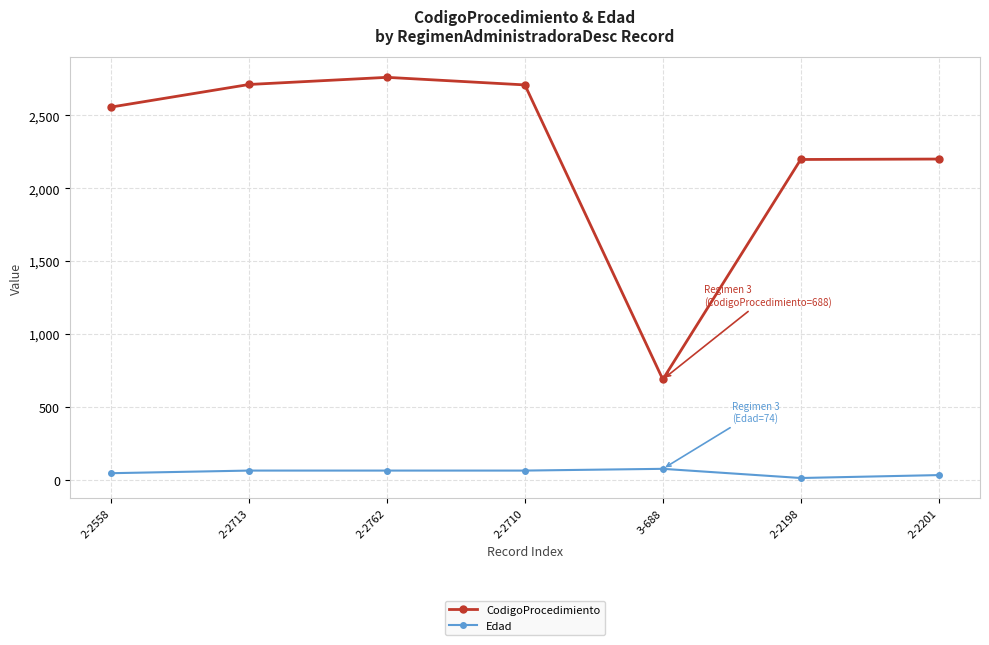

What is the difference between the maximum and minimum values in the CodigoProcedimiento series?

2074